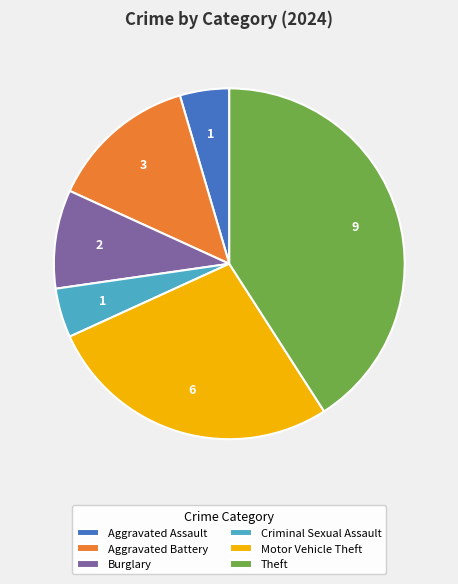

Is the sum of Criminal Sexual Assault and Burglary greater than half?

No